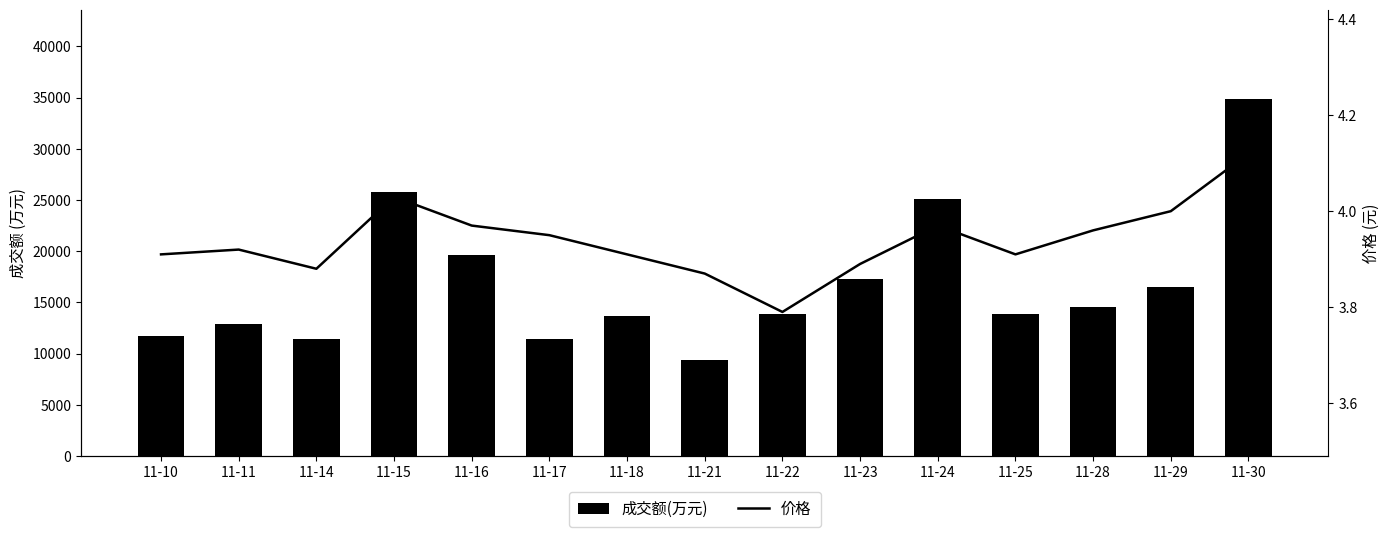

Which series has the largest total across all categories?

成交额(万元)